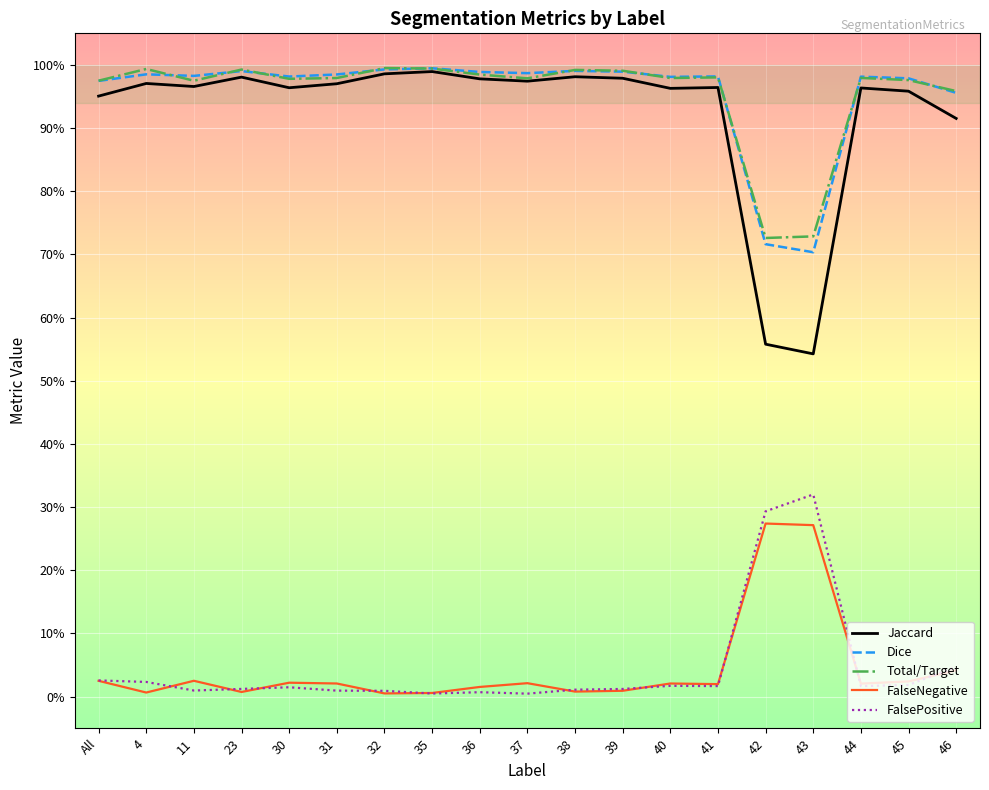

Reading left to right, extract all data points from this chart.

Jaccard: 1.0	1.0	1.0	1.0	1.0	1.0	1.0	1.0	1.0	1.0	1.0	1.0	1.0	1.0	0.6	0.5	1.0	1.0	0.9
Dice: 1.0	1.0	1.0	1.0	1.0	1.0	1.0	1.0	1.0	1.0	1.0	1.0	1.0	1.0	0.7	0.7	1.0	1.0	1.0
Total/Target: 1.0	1.0	1.0	1.0	1.0	1.0	1.0	1.0	1.0	1.0	1.0	1.0	1.0	1.0	0.7	0.7	1.0	1.0	1.0
FalseNegative: 0.0	0.0	0.0	0.0	0.0	0.0	0.0	0.0	0.0	0.0	0.0	0.0	0.0	0.0	0.3	0.3	0.0	0.0	0.0
FalsePositive: 0.0	0.0	0.0	0.0	0.0	0.0	0.0	0.0	0.0	0.0	0.0	0.0	0.0	0.0	0.3	0.3	0.0	0.0	0.0